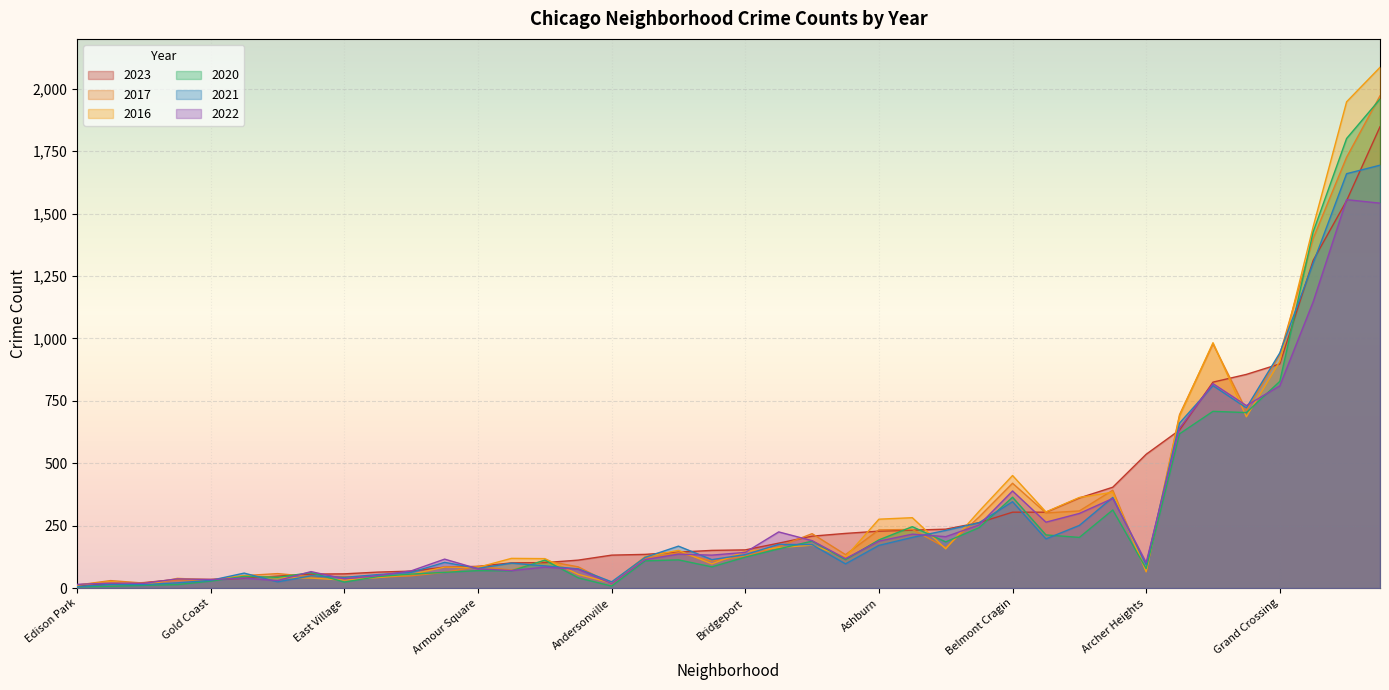

How many data points in 2022 are less than 132?

20